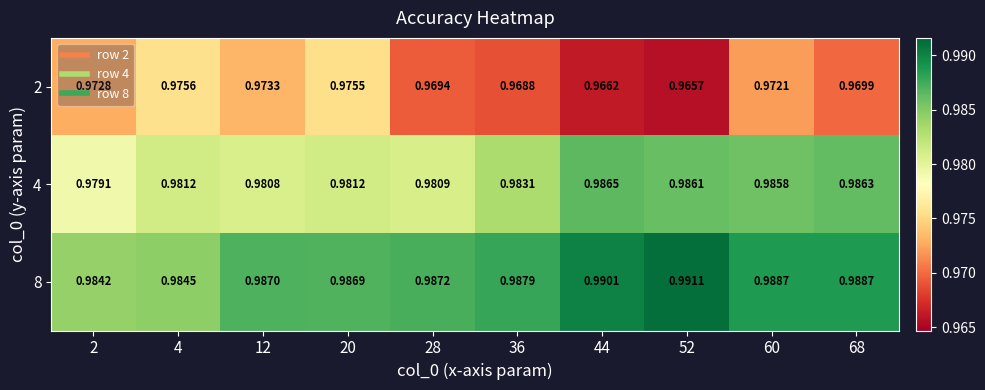

Which series has the largest range (max minus min)?

2